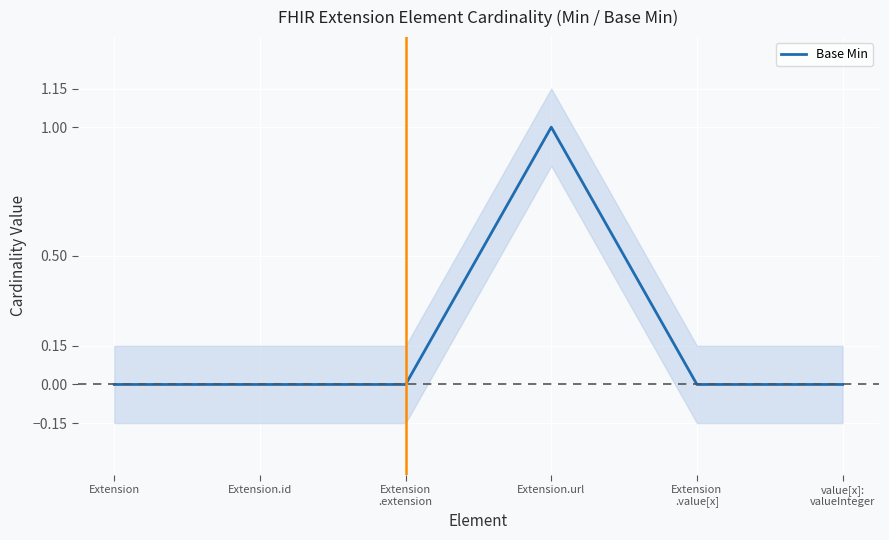

True or false: the data shows 0 at value[x]:
valueInteger.

True